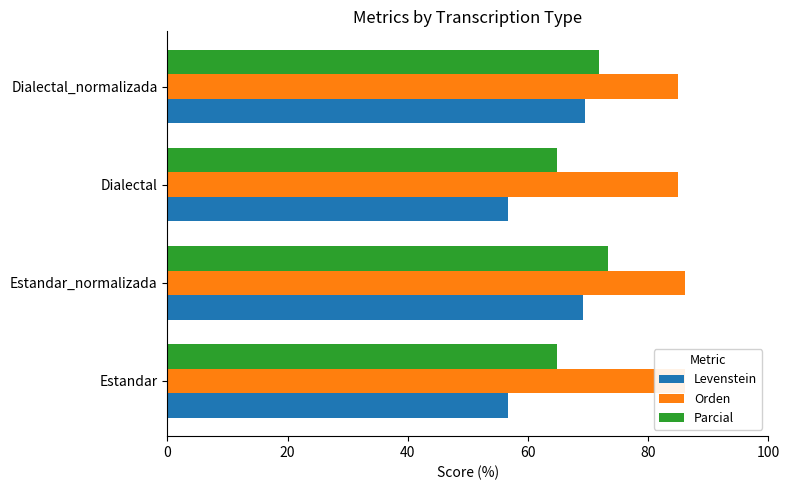

The value of Parcial at Estandar_normalizada is 73.3. True or false?

True